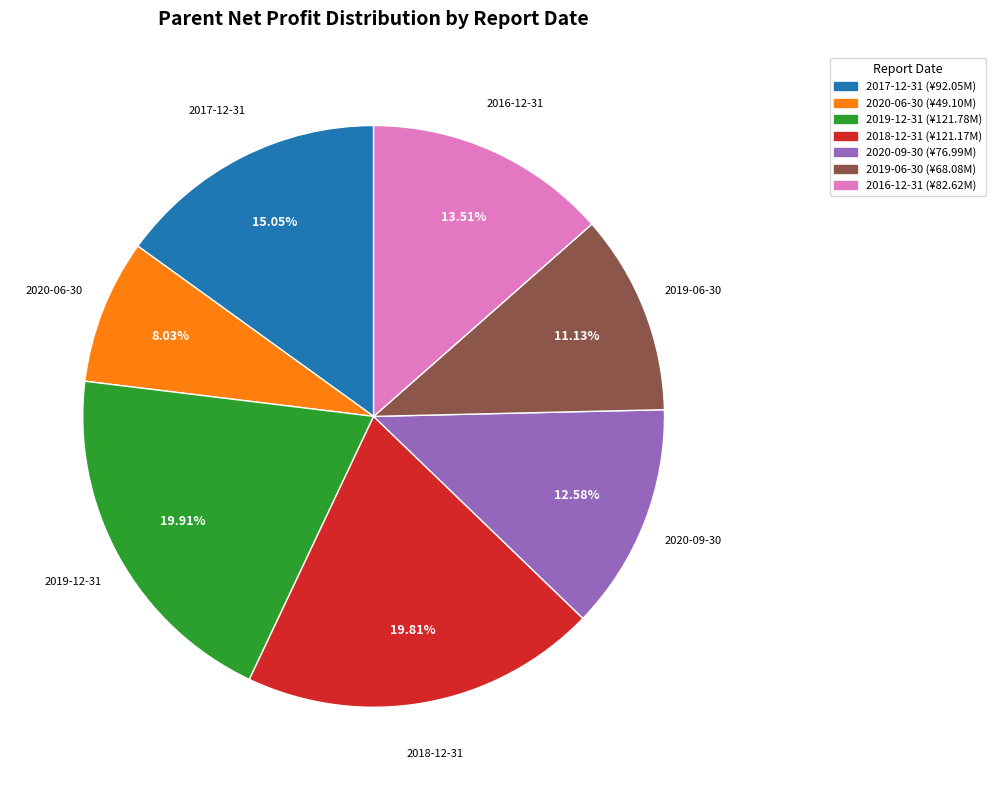

Combined, do 2018-12-31 and 2016-12-31 account for over 50%?

No